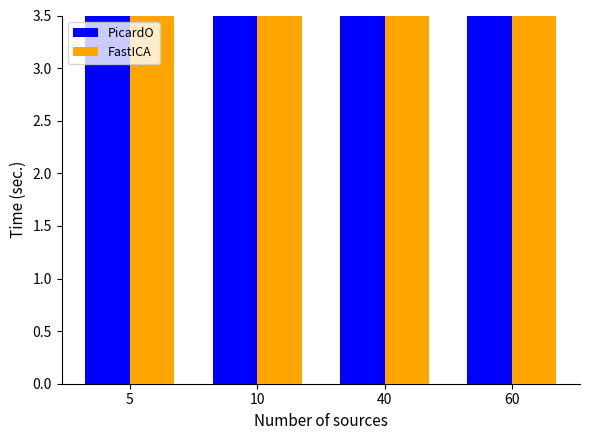

Is the value of PicardO at 5 greater than the value of FastICA at 10?

No